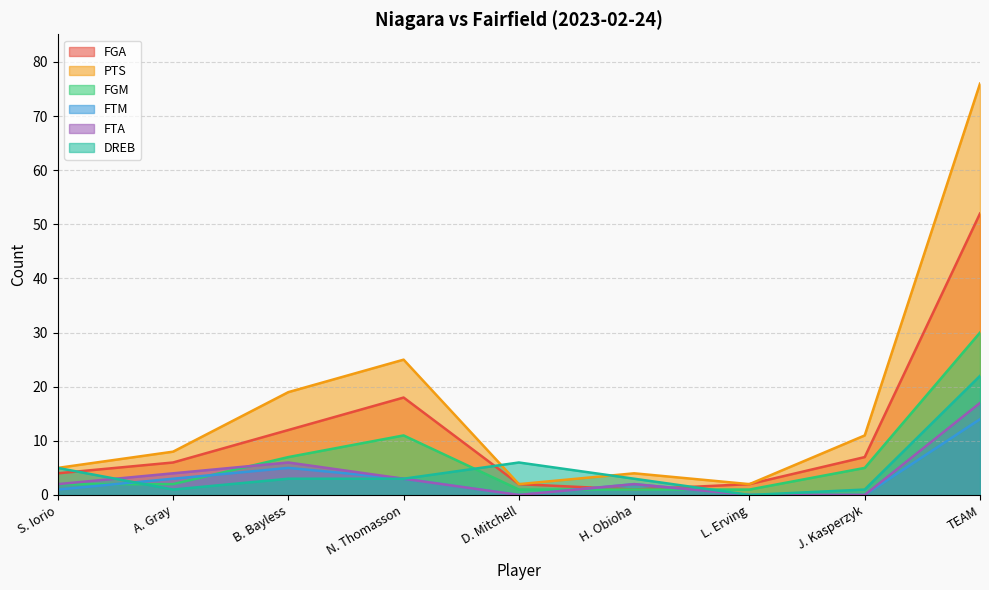

Reading left to right, extract all data points from this chart.

FGA: 4	6	12	18	2	1	2	7	52
PTS: 5	8	19	25	2	4	2	11	76
FGM: 2	2	7	11	1	1	1	5	30
FTM: 1	3	5	3	0	2	0	0	14
FTA: 2	4	6	3	0	2	0	0	17
DREB: 5	1	3	3	6	3	0	1	22